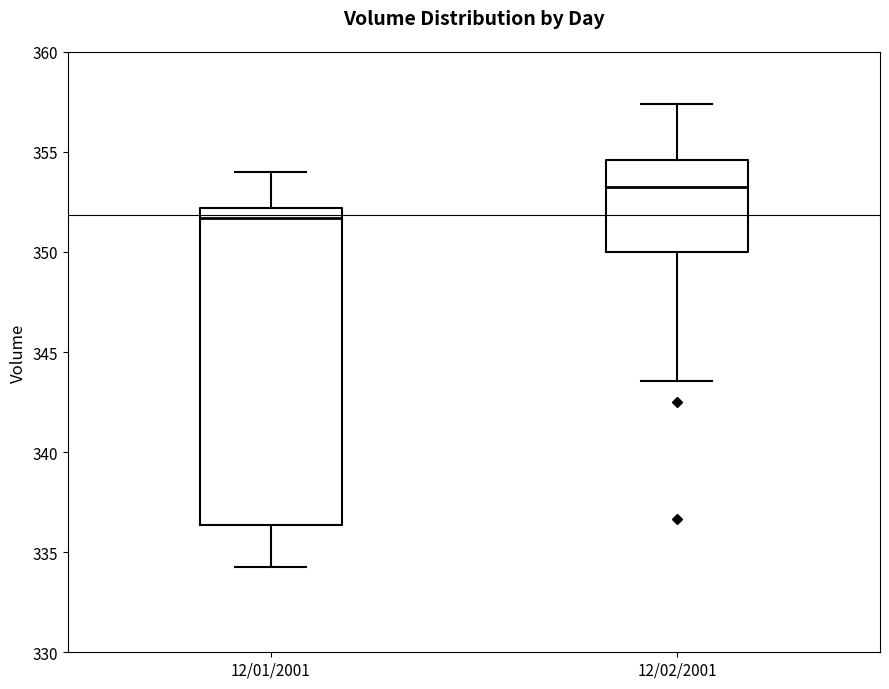

Which box has the highest median line?

12/02/2001